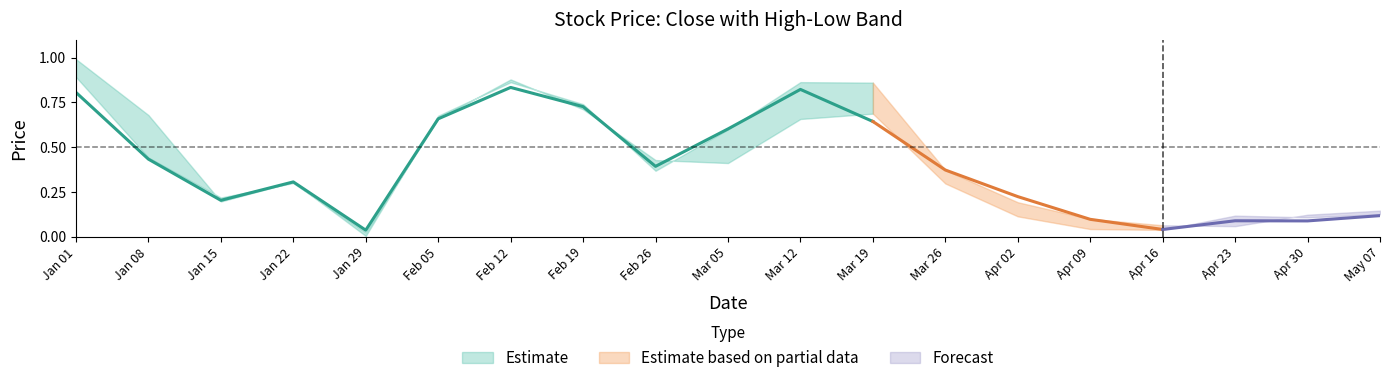

What is the label of the 17th point from the left?

2023-04-23